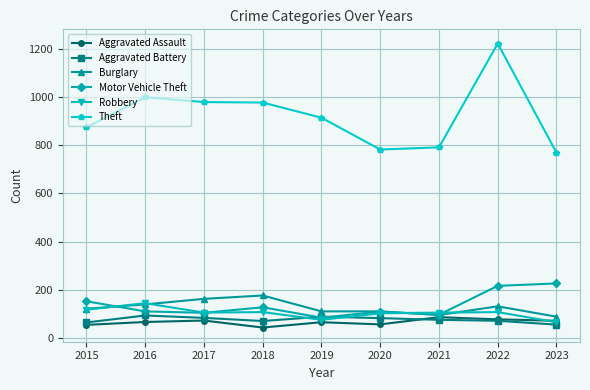

What value does the Motor Vehicle Theft series have at 2015?

152